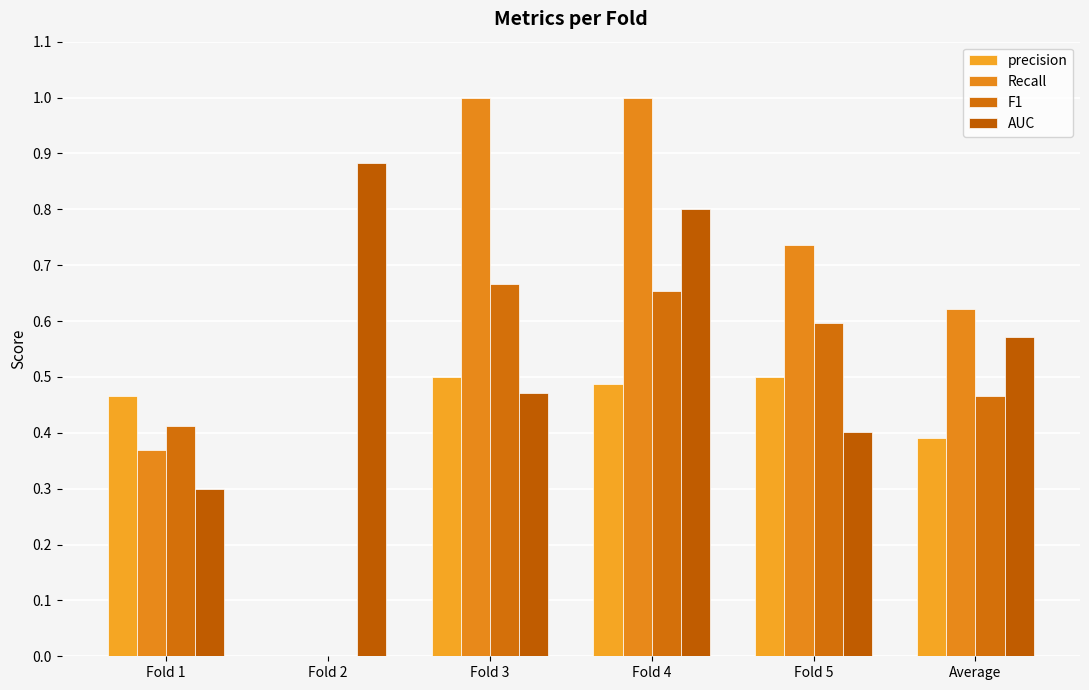

What is the total value across all series at Fold 3?

2.6